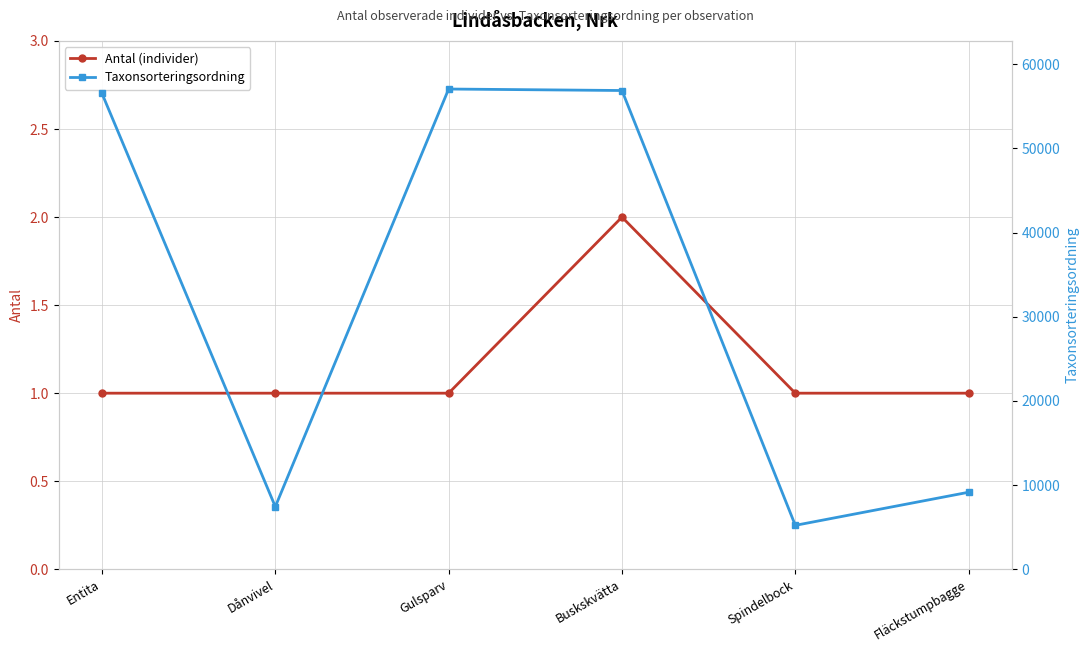

What position from the right is Entita?

6